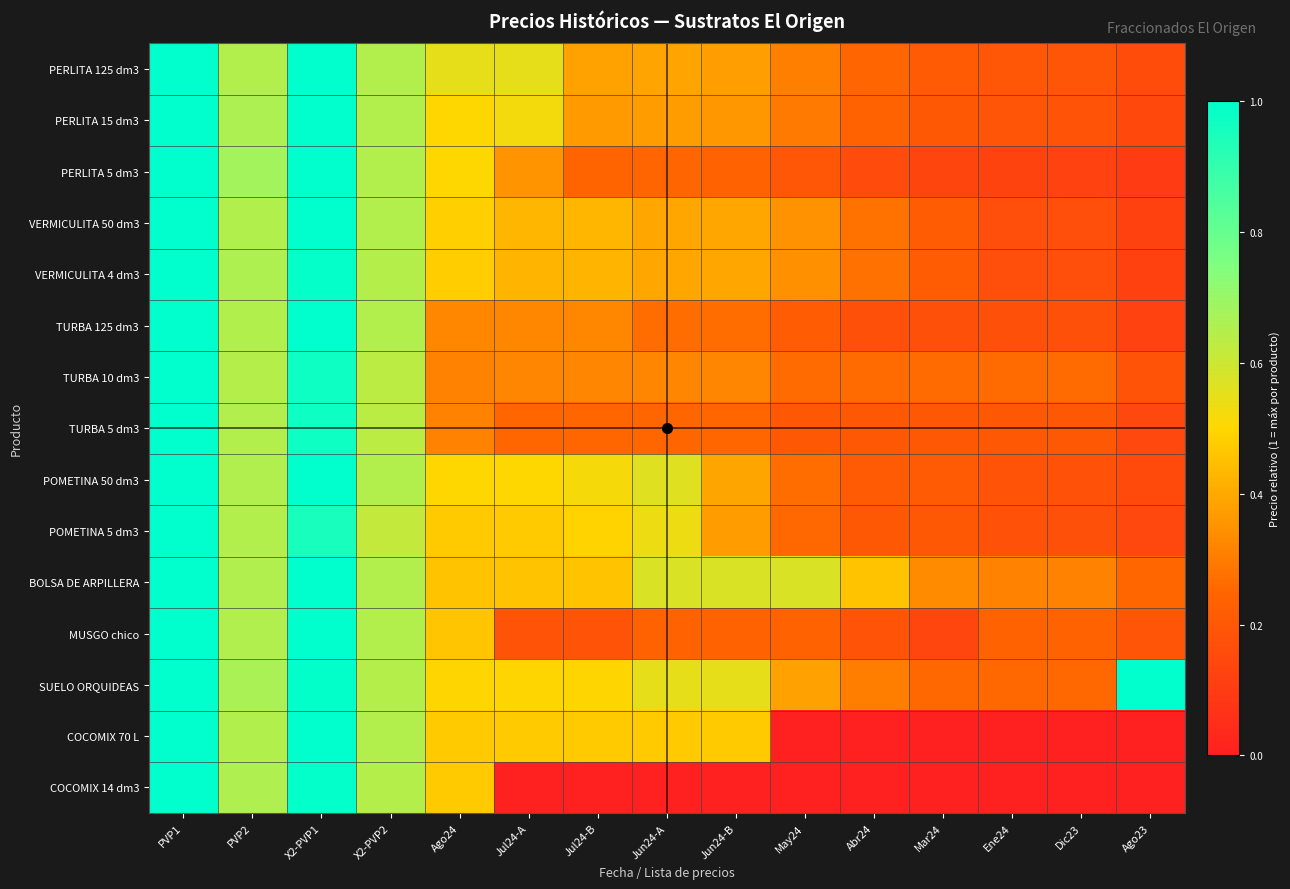

Reading left to right, extract all data points from this chart.

PERLITA 125 dm3: PVP1=1.0	PVP2=0.7	X2-PVP1=1.0	X2-PVP2=0.7	Ago24=0.5	Jul24-A=0.5	Jul24-B=0.4	Jun24-A=0.4	Jun24-B=0.4	May24=0.3	Abr24=0.2	Mar24=0.2	Ene24=0.2	Dic23=0.2	Ago23=0.2
PERLITA 15 dm3: PVP1=1.0	PVP2=0.7	X2-PVP1=1.0	X2-PVP2=0.7	Ago24=0.5	Jul24-A=0.5	Jul24-B=0.4	Jun24-A=0.4	Jun24-B=0.4	May24=0.3	Abr24=0.2	Mar24=0.2	Ene24=0.2	Dic23=0.2	Ago23=0.1
PERLITA 5 dm3: PVP1=1.0	PVP2=0.7	X2-PVP1=1.0	X2-PVP2=0.7	Ago24=0.5	Jul24-A=0.3	Jul24-B=0.2	Jun24-A=0.2	Jun24-B=0.2	May24=0.2	Abr24=0.2	Mar24=0.1	Ene24=0.1	Dic23=0.1	Ago23=0.1
VERMICULITA 50 dm3: PVP1=1.0	PVP2=0.7	X2-PVP1=1.0	X2-PVP2=0.6	Ago24=0.5	Jul24-A=0.4	Jul24-B=0.4	Jun24-A=0.4	Jun24-B=0.4	May24=0.3	Abr24=0.3	Mar24=0.2	Ene24=0.2	Dic23=0.2	Ago23=0.1
VERMICULITA 4 dm3: PVP1=1.0	PVP2=0.7	X2-PVP1=1.0	X2-PVP2=0.6	Ago24=0.5	Jul24-A=0.4	Jul24-B=0.4	Jun24-A=0.4	Jun24-B=0.4	May24=0.3	Abr24=0.3	Mar24=0.2	Ene24=0.2	Dic23=0.2	Ago23=0.1
TURBA 125 dm3: PVP1=1.0	PVP2=0.7	X2-PVP1=1.0	X2-PVP2=0.7	Ago24=0.3	Jul24-A=0.3	Jul24-B=0.3	Jun24-A=0.3	Jun24-B=0.3	May24=0.2	Abr24=0.2	Mar24=0.2	Ene24=0.2	Dic23=0.2	Ago23=0.1
TURBA 10 dm3: PVP1=1.0	PVP2=0.6	X2-PVP1=1.0	X2-PVP2=0.6	Ago24=0.3	Jul24-A=0.3	Jul24-B=0.3	Jun24-A=0.3	Jun24-B=0.3	May24=0.3	Abr24=0.3	Mar24=0.3	Ene24=0.3	Dic23=0.3	Ago23=0.2
TURBA 5 dm3: PVP1=1.0	PVP2=0.7	X2-PVP1=1.0	X2-PVP2=0.6	Ago24=0.3	Jul24-A=0.2	Jul24-B=0.2	Jun24-A=0.2	Jun24-B=0.2	May24=0.2	Abr24=0.2	Mar24=0.2	Ene24=0.2	Dic23=0.2	Ago23=0.1
POMETINA 50 dm3: PVP1=1.0	PVP2=0.7	X2-PVP1=1.0	X2-PVP2=0.7	Ago24=0.5	Jul24-A=0.5	Jul24-B=0.5	Jun24-A=0.6	Jun24-B=0.4	May24=0.3	Abr24=0.2	Mar24=0.2	Ene24=0.2	Dic23=0.2	Ago23=0.2
POMETINA 5 dm3: PVP1=1.0	PVP2=0.7	X2-PVP1=1.0	X2-PVP2=0.6	Ago24=0.5	Jul24-A=0.5	Jul24-B=0.5	Jun24-A=0.5	Jun24-B=0.4	May24=0.3	Abr24=0.2	Mar24=0.2	Ene24=0.2	Dic23=0.2	Ago23=0.1
BOLSA DE ARPILLERA: PVP1=1.0	PVP2=0.7	X2-PVP1=1.0	X2-PVP2=0.7	Ago24=0.5	Jul24-A=0.5	Jul24-B=0.5	Jun24-A=0.6	Jun24-B=0.6	May24=0.6	Abr24=0.5	Mar24=0.3	Ene24=0.3	Dic23=0.3	Ago23=0.2
MUSGO chico: PVP1=1.0	PVP2=0.7	X2-PVP1=1.0	X2-PVP2=0.7	Ago24=0.5	Jul24-A=0.2	Jul24-B=0.2	Jun24-A=0.2	Jun24-B=0.2	May24=0.2	Abr24=0.2	Mar24=0.1	Ene24=0.2	Dic23=0.2	Ago23=0.2
SUELO ORQUIDEAS: PVP1=1.0	PVP2=0.7	X2-PVP1=1.0	X2-PVP2=0.6	Ago24=0.5	Jul24-A=0.5	Jul24-B=0.5	Jun24-A=0.5	Jun24-B=0.5	May24=0.4	Abr24=0.3	Mar24=0.3	Ene24=0.3	Dic23=0.3	Ago23=1.0
COCOMIX 70 L: PVP1=1.0	PVP2=0.7	X2-PVP1=1.0	X2-PVP2=0.6	Ago24=0.5	Jul24-A=0.5	Jul24-B=0.5	Jun24-A=0.5	Jun24-B=0.5	May24=0.0	Abr24=0.0	Mar24=0.0	Ene24=0.0	Dic23=0.0	Ago23=0.0
COCOMIX 14 dm3: PVP1=1.0	PVP2=0.7	X2-PVP1=1.0	X2-PVP2=0.6	Ago24=0.5	Jul24-A=0.0	Jul24-B=0.0	Jun24-A=0.0	Jun24-B=0.0	May24=0.0	Abr24=0.0	Mar24=0.0	Ene24=0.0	Dic23=0.0	Ago23=0.0